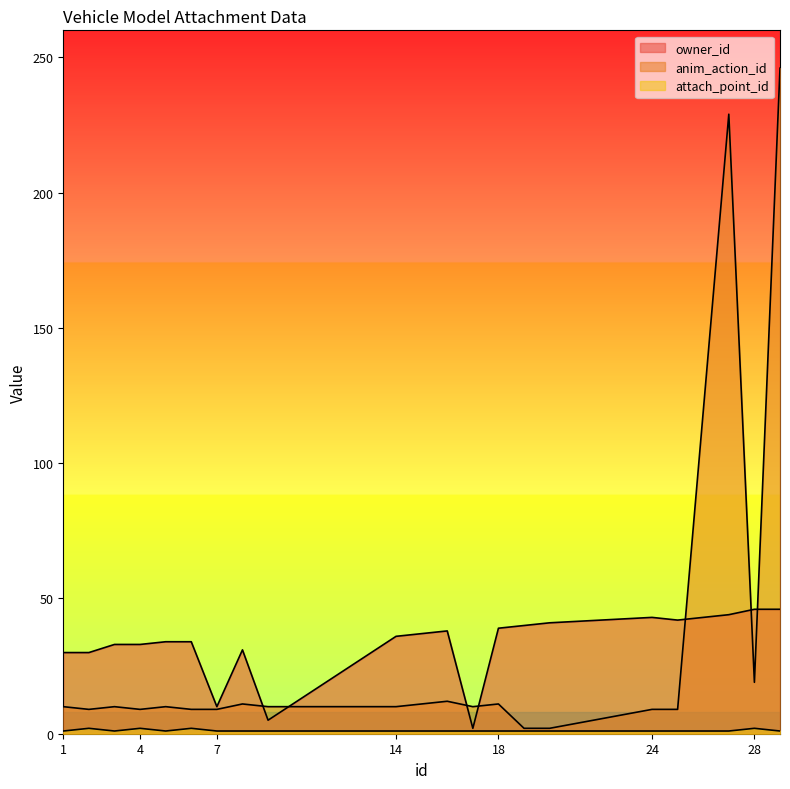

Between 4 and 27, which series saw the biggest shift?

anim_action_id